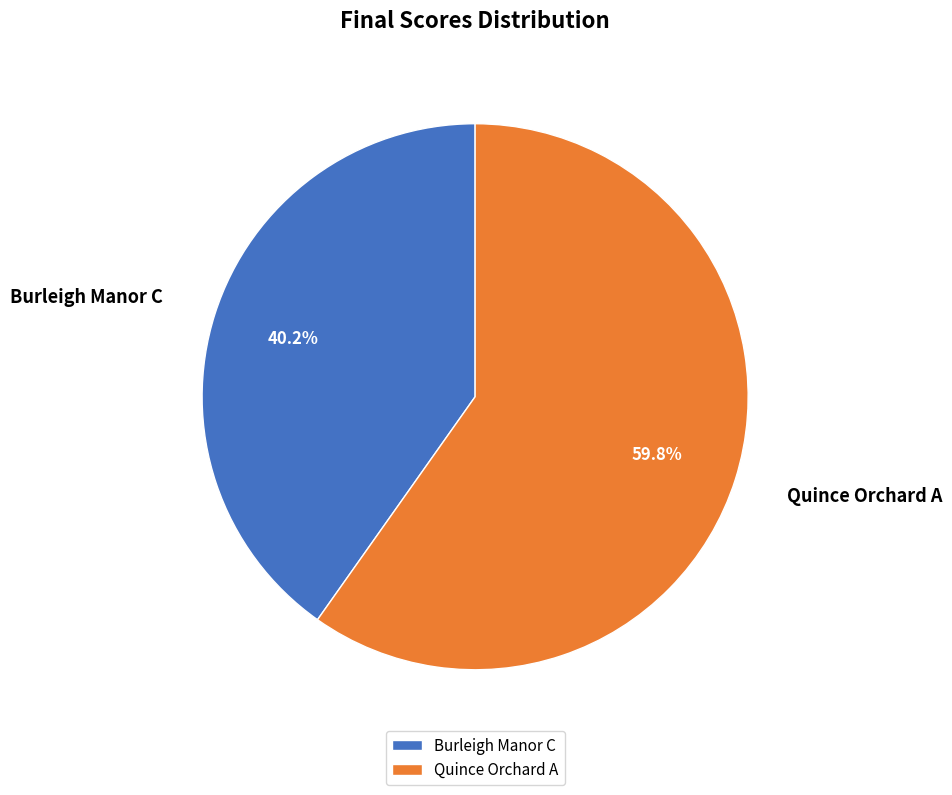

Combined, do Burleigh Manor C and Quince Orchard A account for over 50%?

Yes